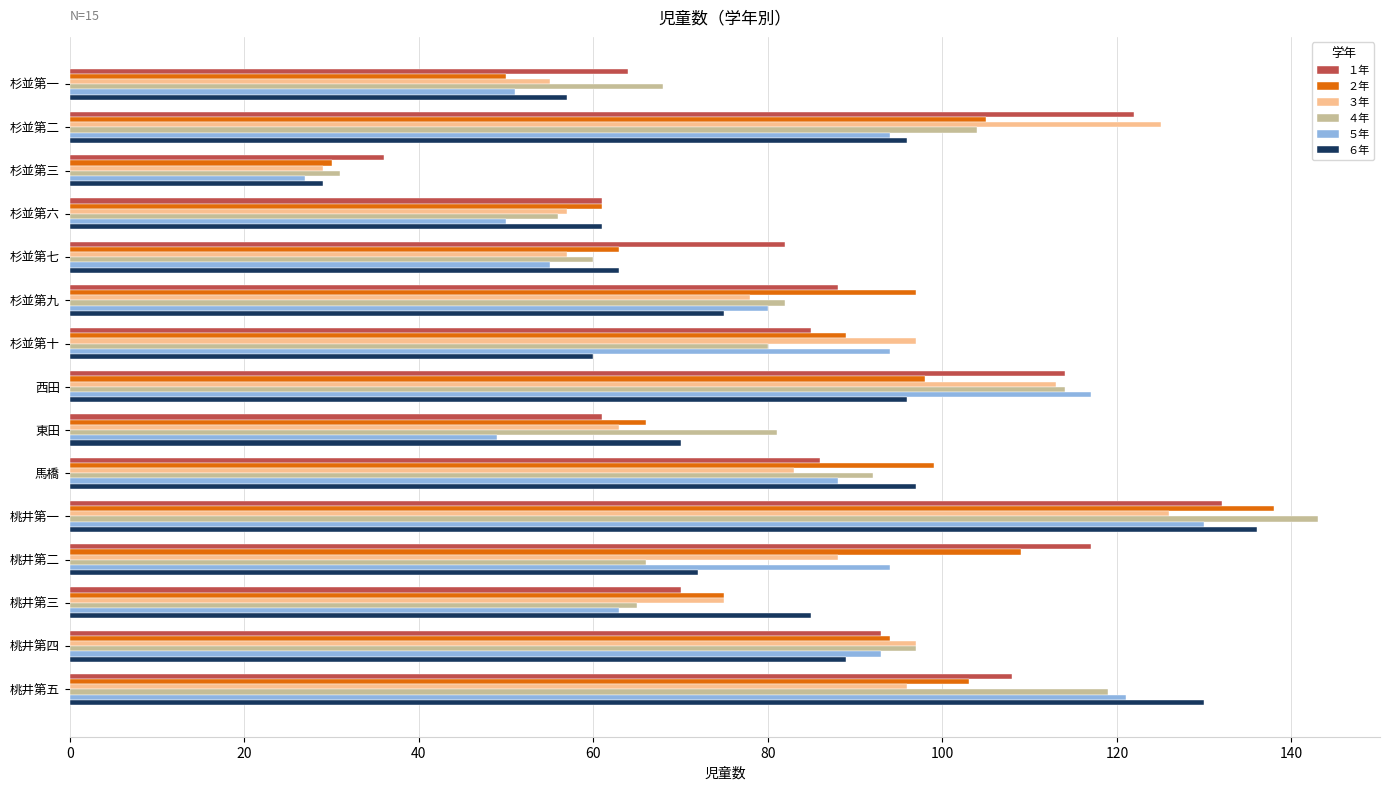

How many data points in １年 are less than 86?

7